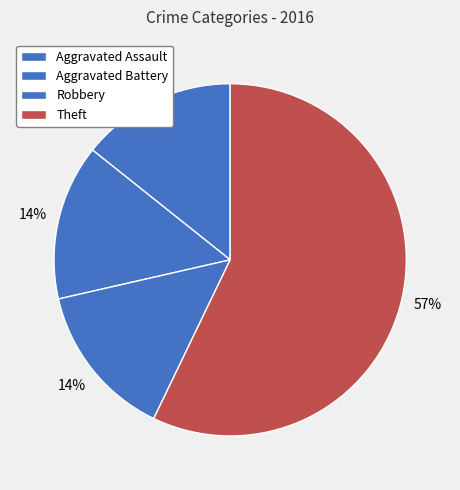

How many segments does this pie chart have?

4